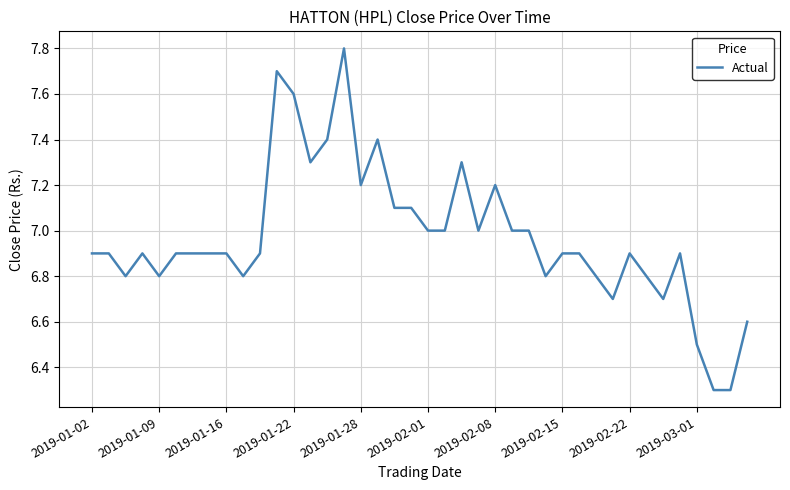

True or false: the data has more than 1 interior local peaks.

True